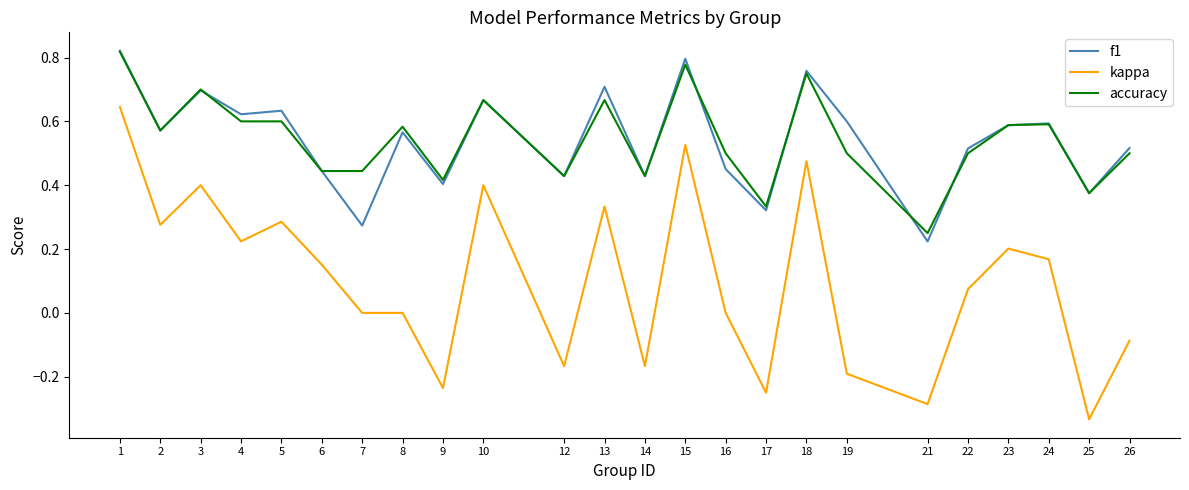

True or false: f1 has more than 2 interior local peaks.

True